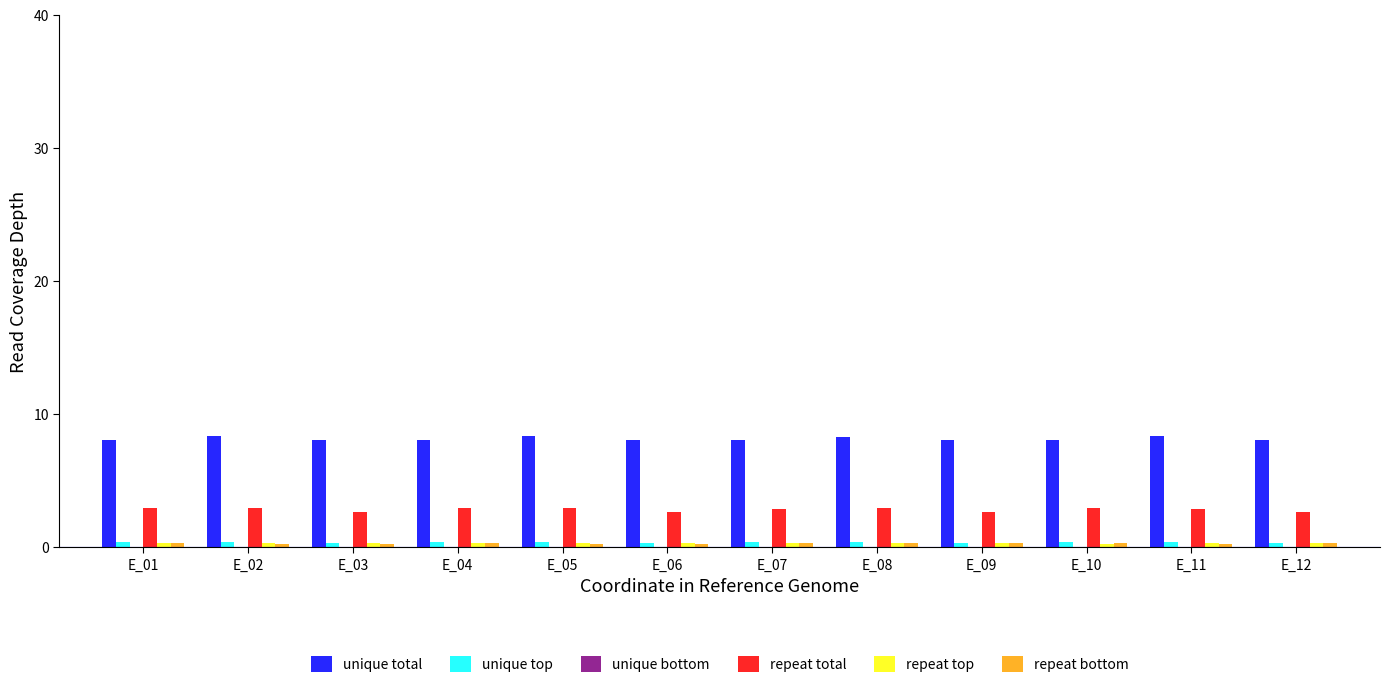

The value of unique total at E_07 is 8.0. True or false?

True